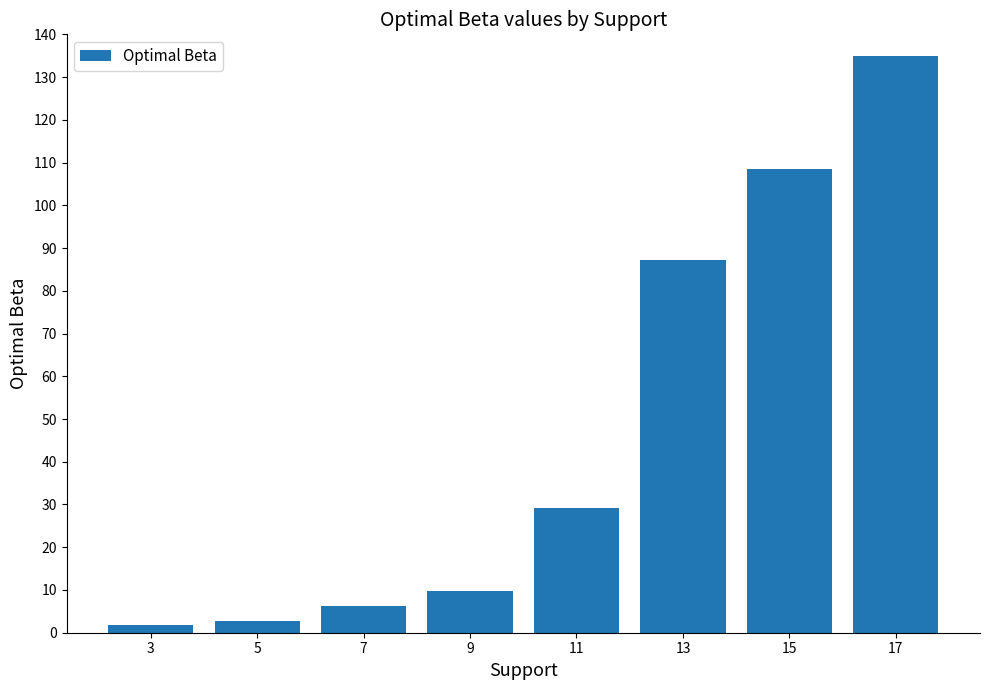

Approximately how many times larger is the value at 17 compared to 5?

51.0